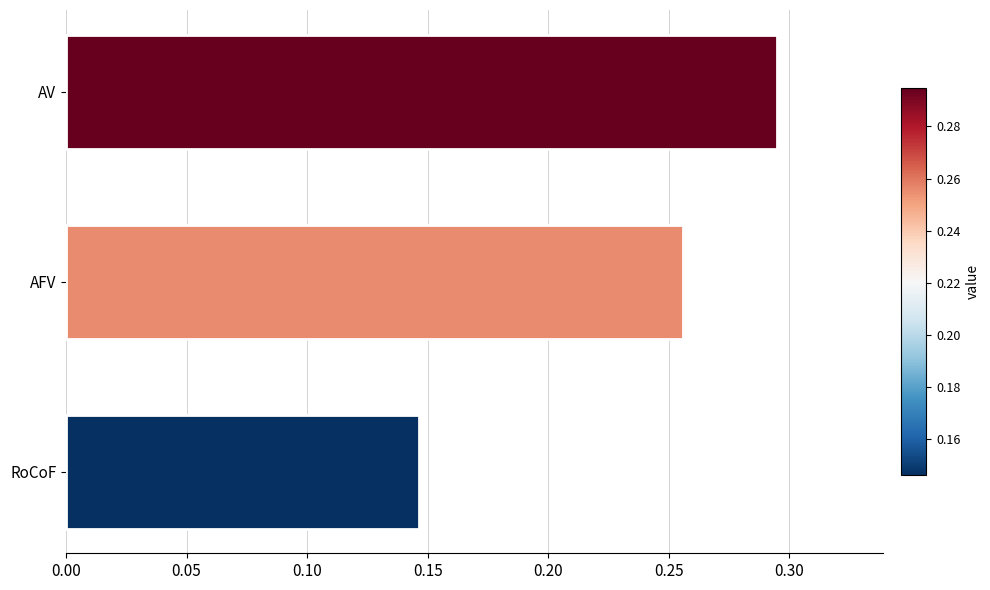

What is the average value?

0.2